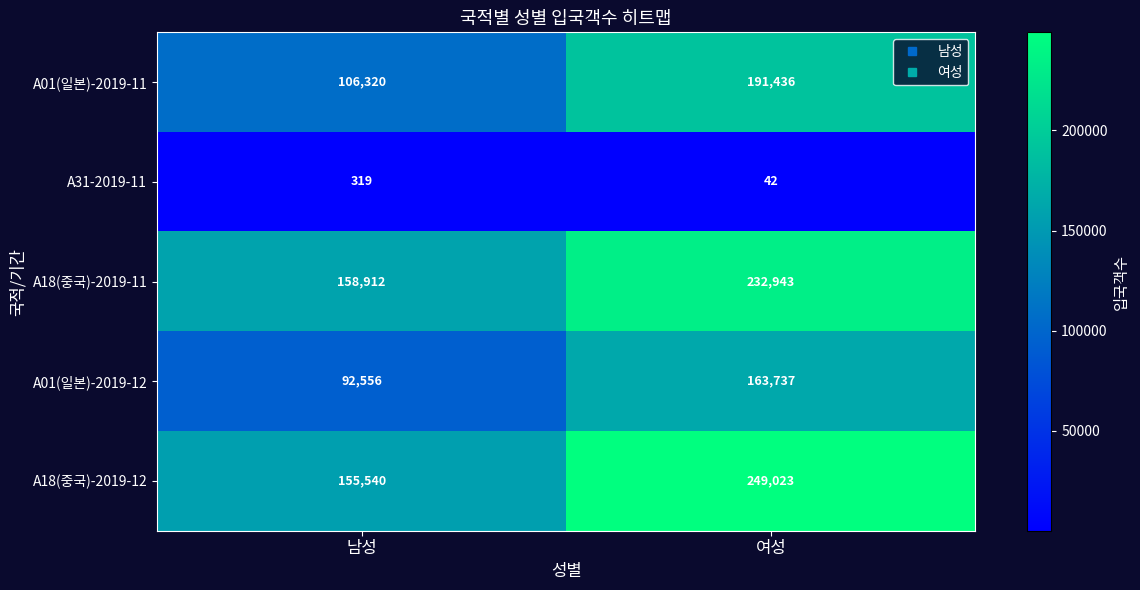

Reading left to right, what are all the values shown in this chart?

A01(일본)-2019-11: 106320	191436
A31-2019-11: 319	42
A18(중국)-2019-11: 158912	232943
A01(일본)-2019-12: 92556	163737
A18(중국)-2019-12: 155540	249023